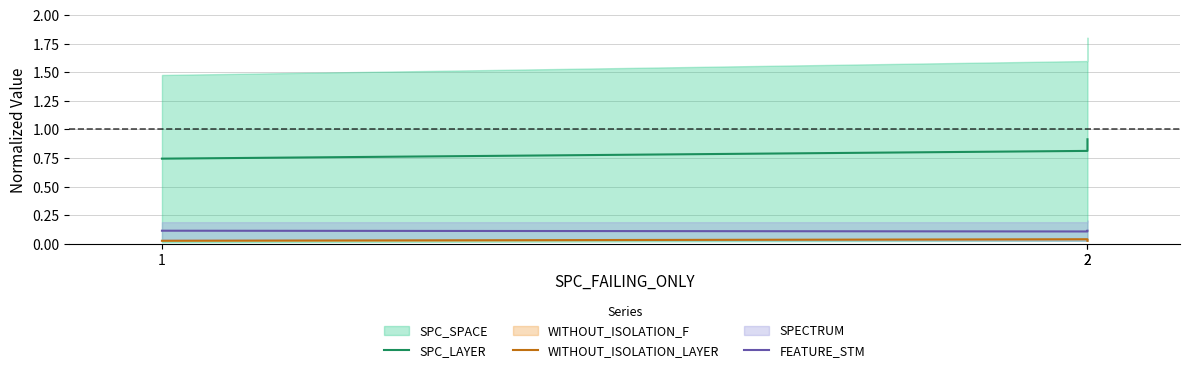

Which has a higher value, 2 or 2?

2